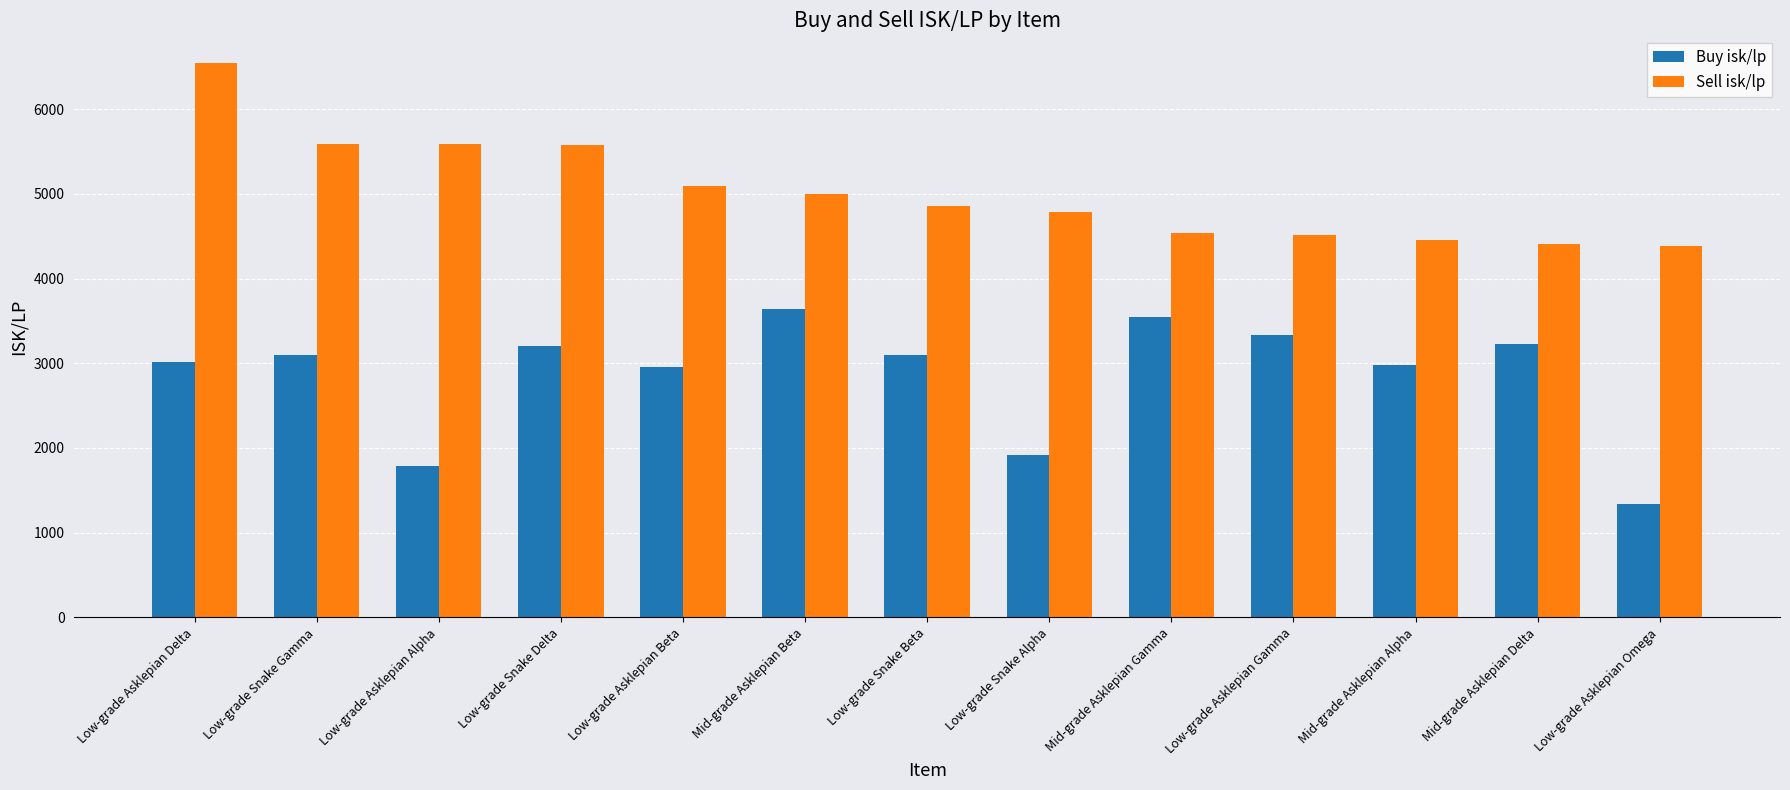

What is the sum of the Buy isk/lp values at Low-grade Asklepian Alpha and Mid-grade Asklepian Beta?

5432.1